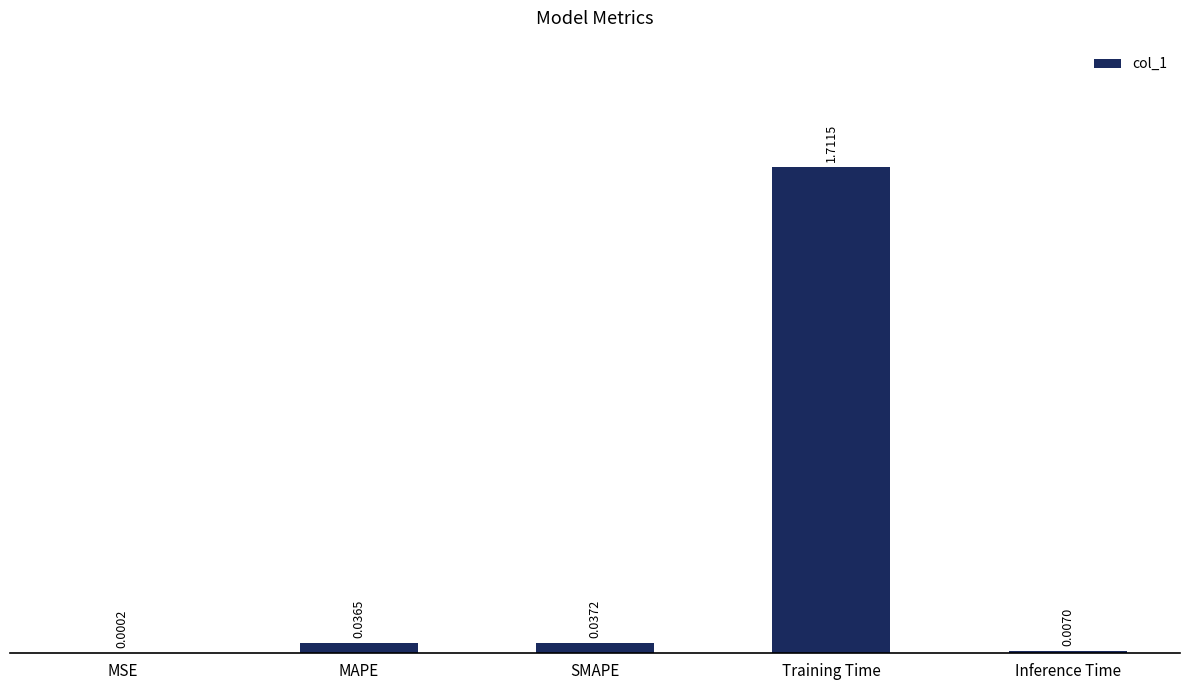

At which label is the value closest to 0?

MSE